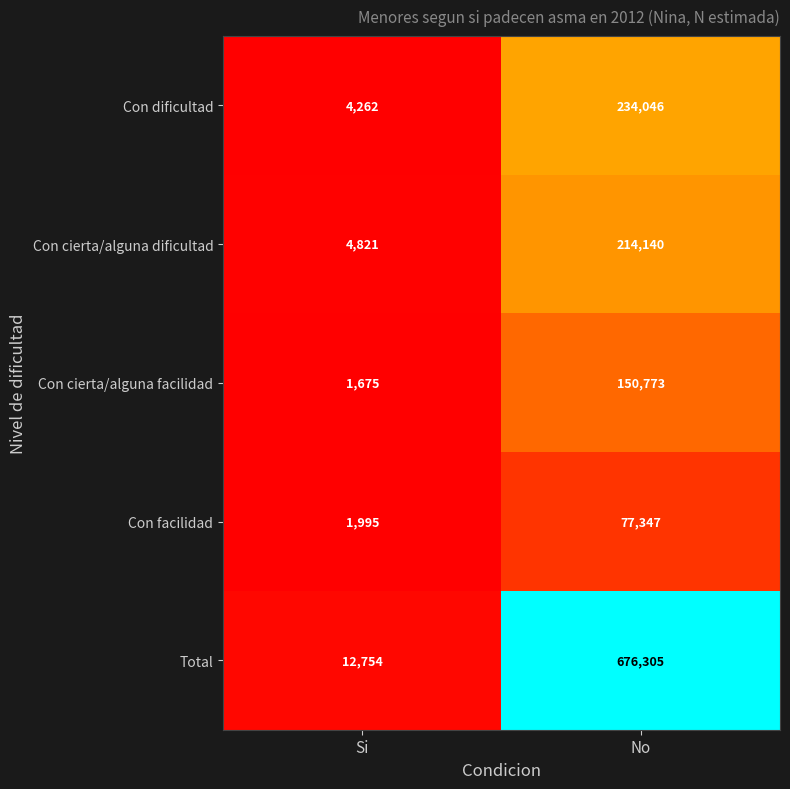

Reading left to right, what are all the values shown in this chart?

Con dificultad: Si=4262	No=234046
Con cierta/alguna dificultad: Si=4821	No=214140
Con cierta/alguna facilidad: Si=1675	No=150773
Con facilidad: Si=1995	No=77347
Total: Si=12754	No=676305